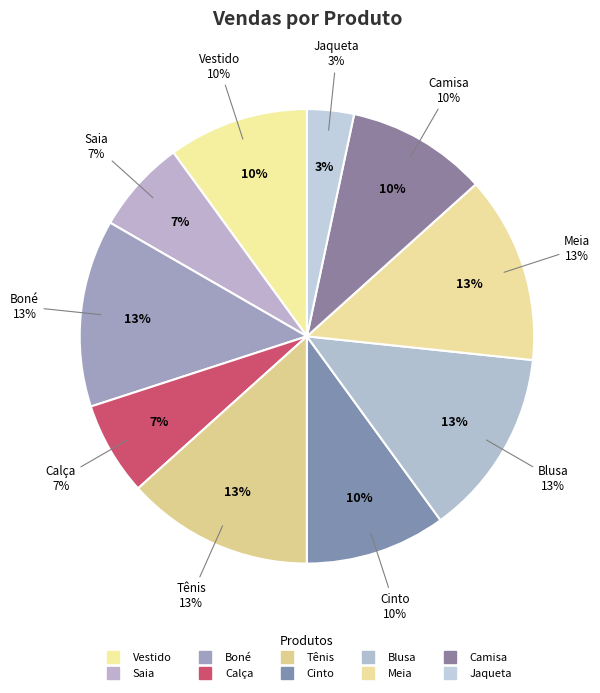

Approximately how many times larger is the value at Meia compared to Calça?

2.0